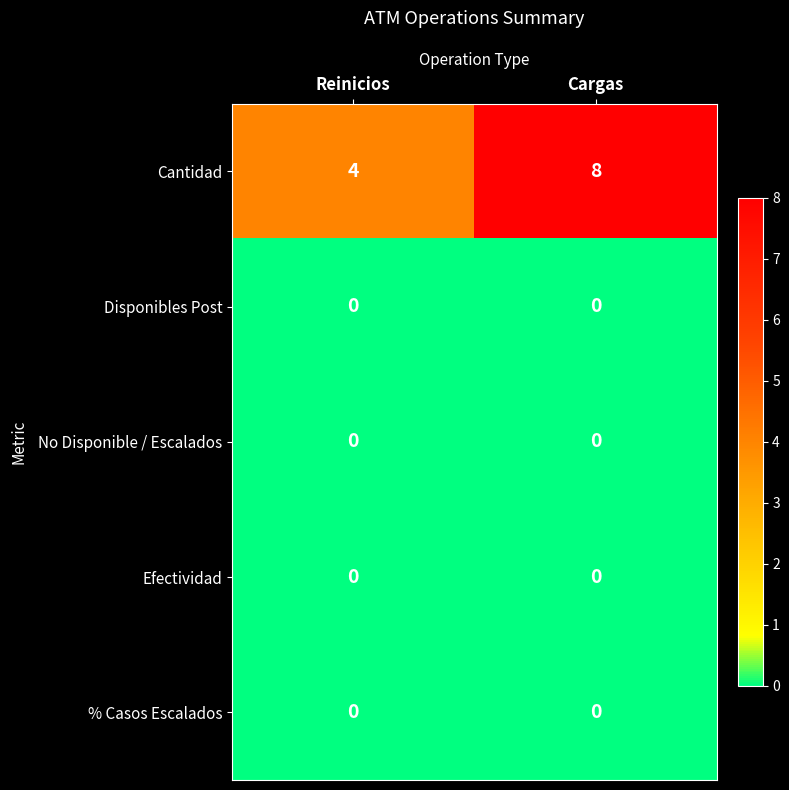

Is it true that % Casos Escalados equals 0 at Reinicios?

True